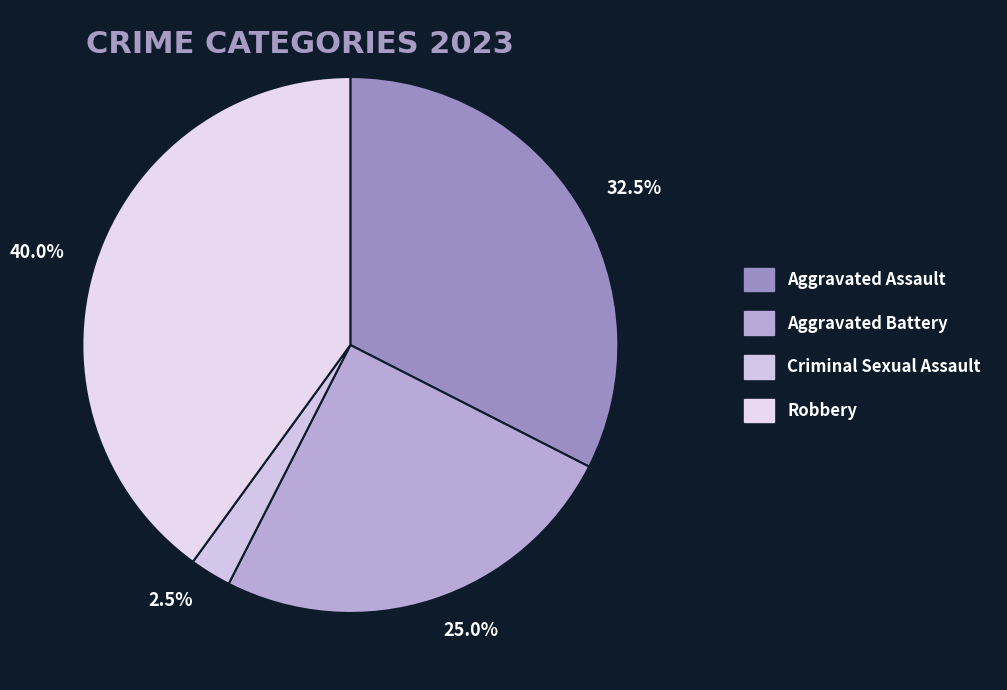

To the nearest percent, what percentage of the pie is Robbery?

40%